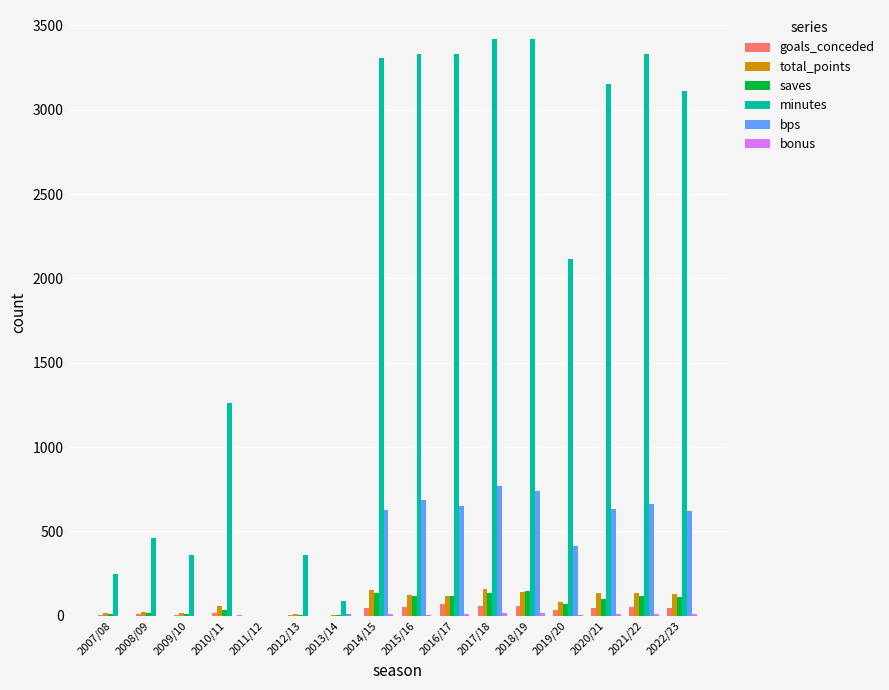

What is the spread (max minus min) of values at 2018/19?

3405